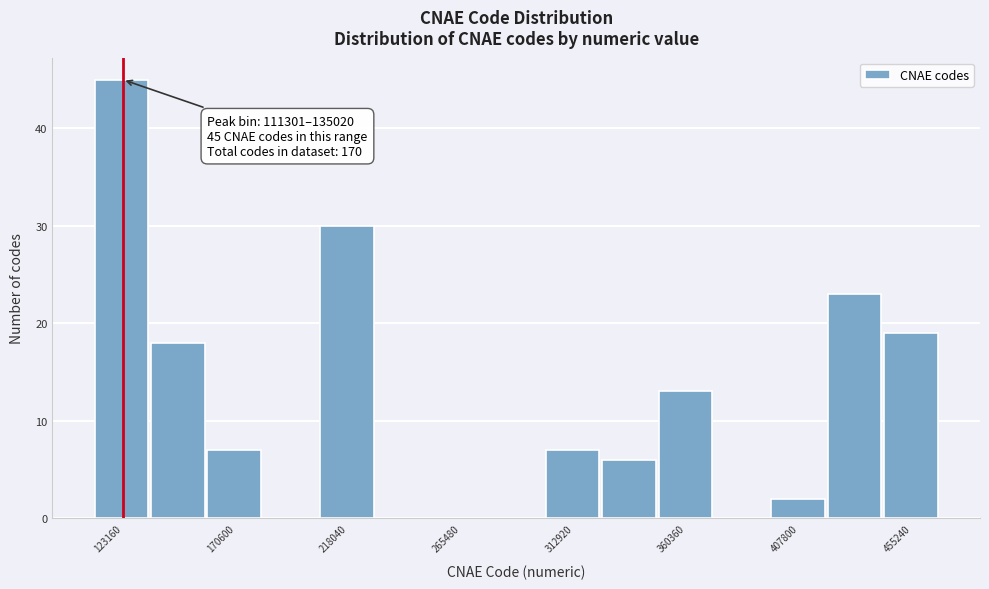

Over which range of the x-axis is the bar tallest?

110000 to 135000